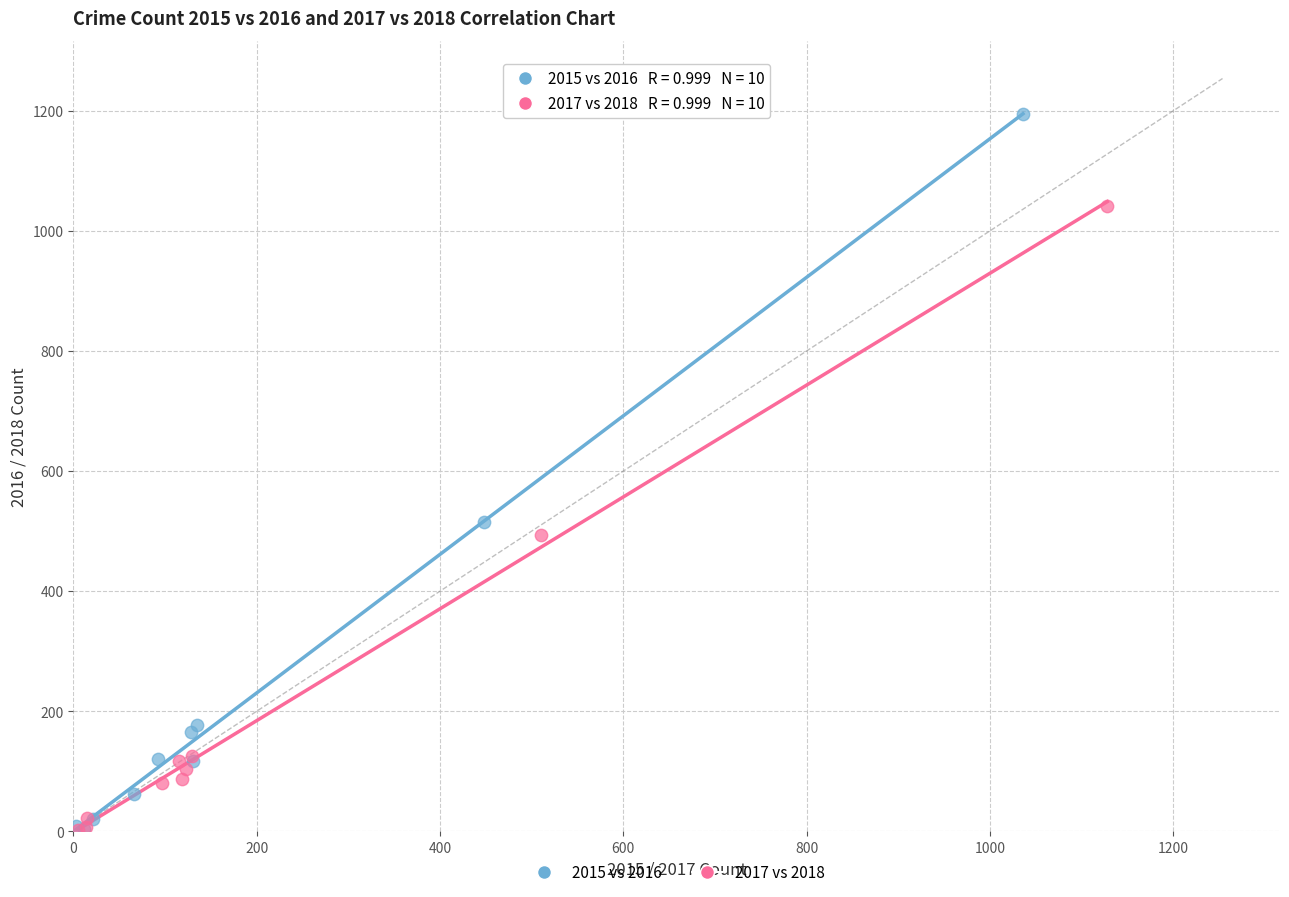

Which series has the widest spread of Y values?

2015 vs 2016